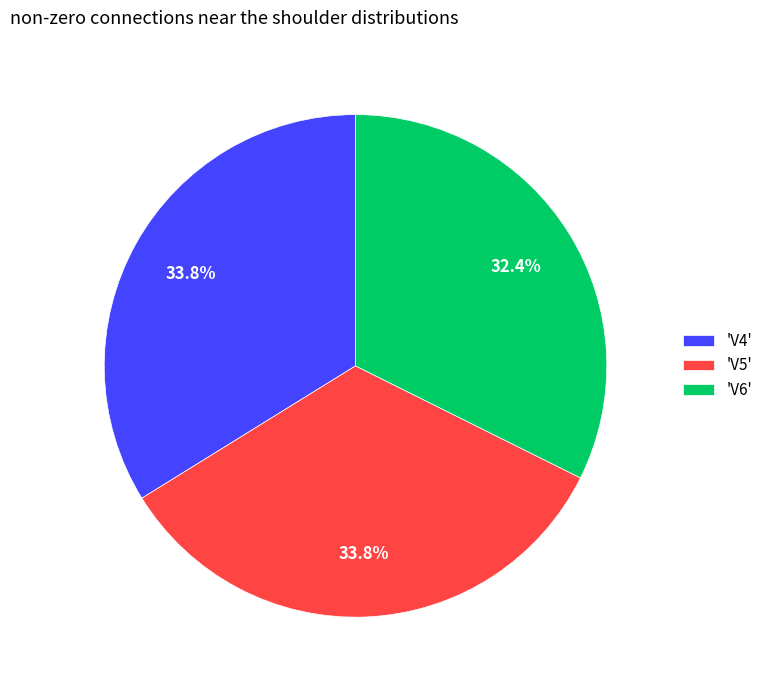

Is 'V5' the majority of the pie?

No